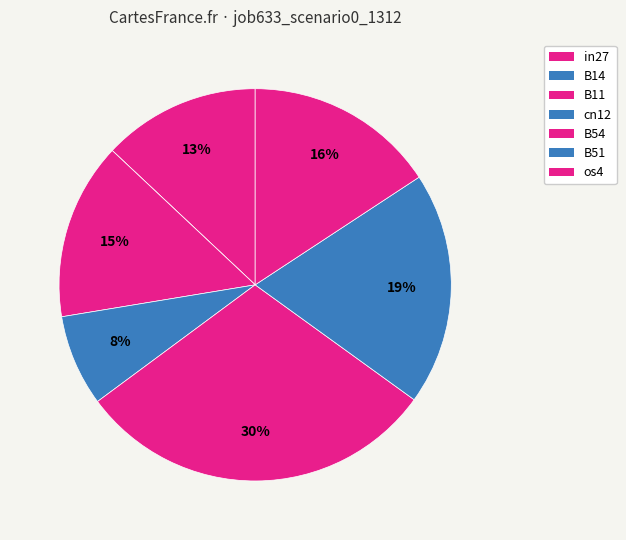

Which has a higher value, B51 or B11?

B51